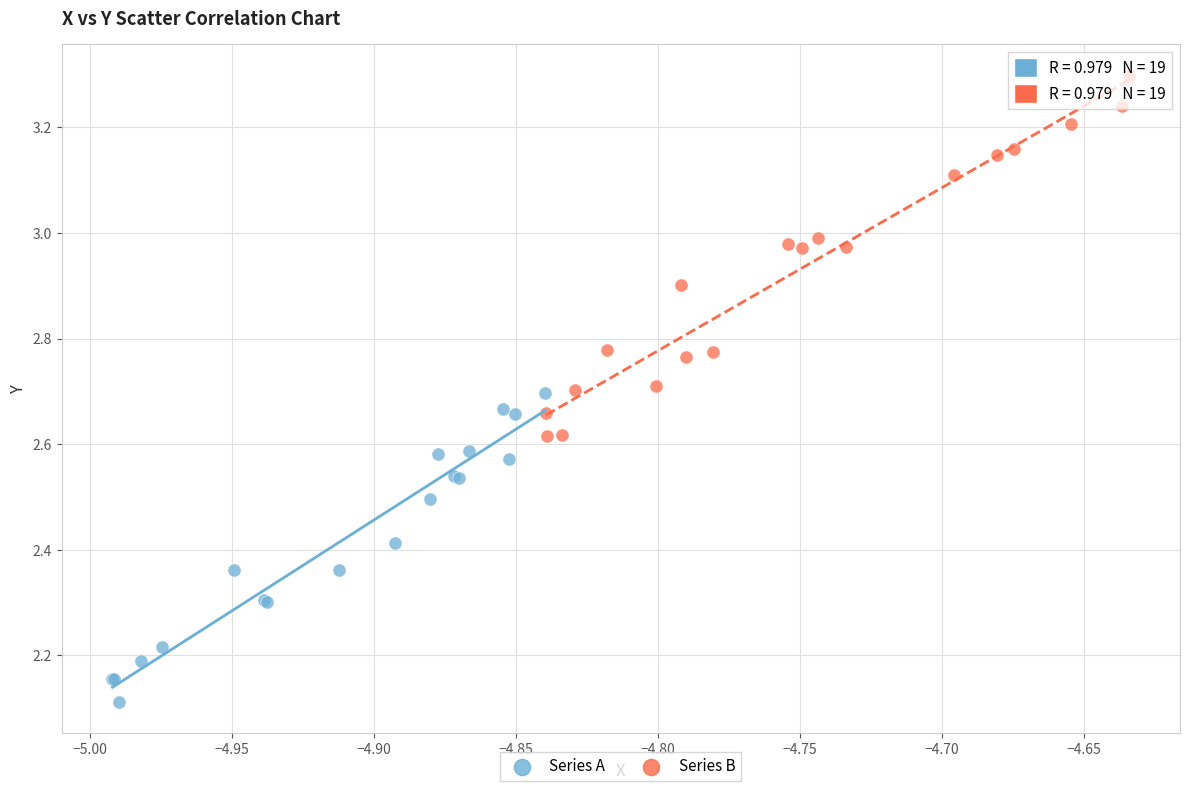

Which series has the largest Y range (max minus min)?

Series B